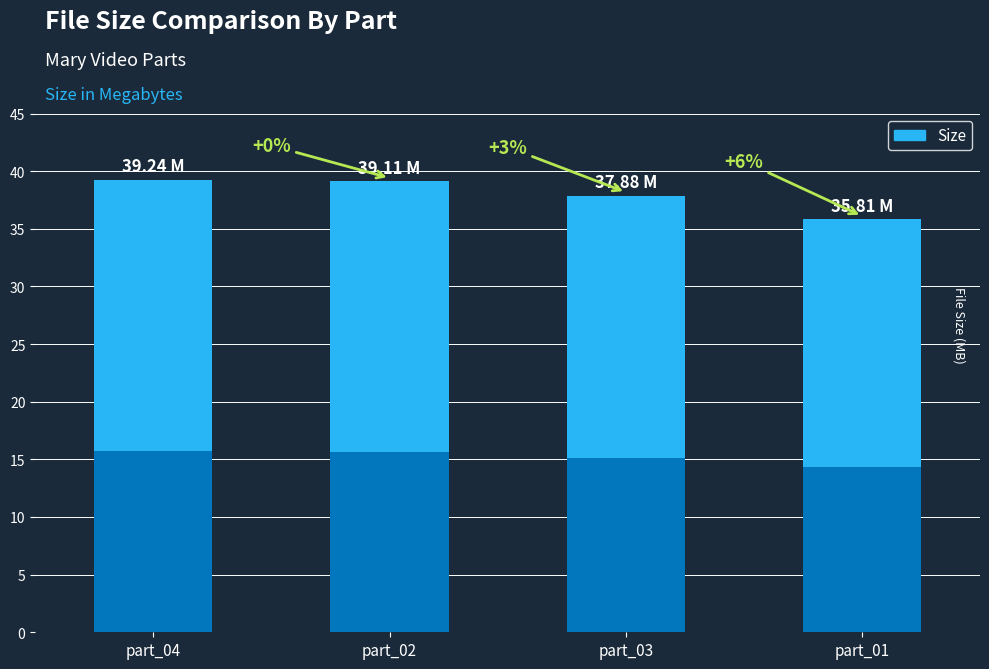

The value at part_02 is 69.6. True or false?

False